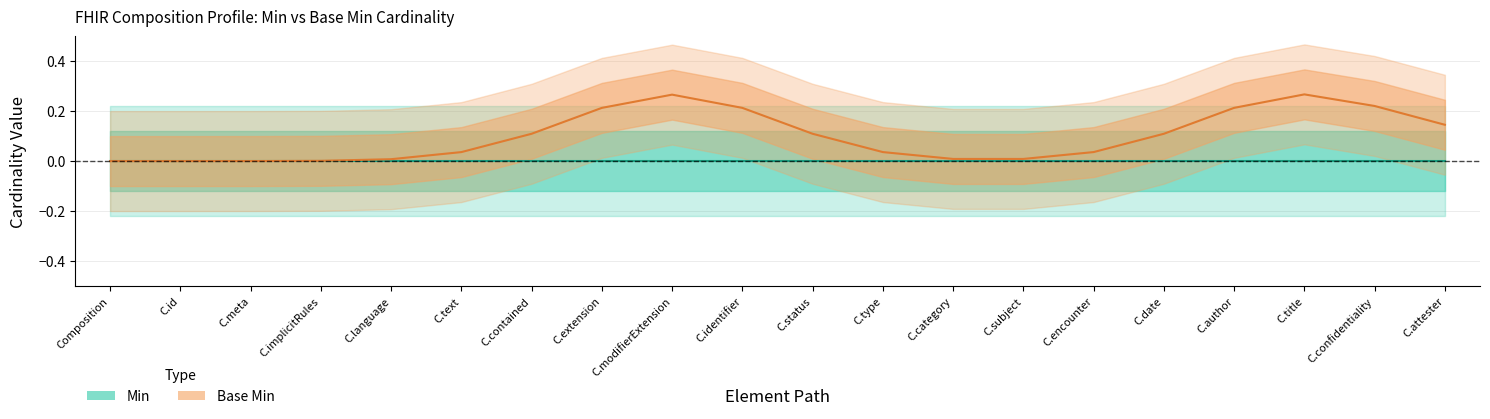

Where is the first local maximum for Base Min?

C.modifierExtension